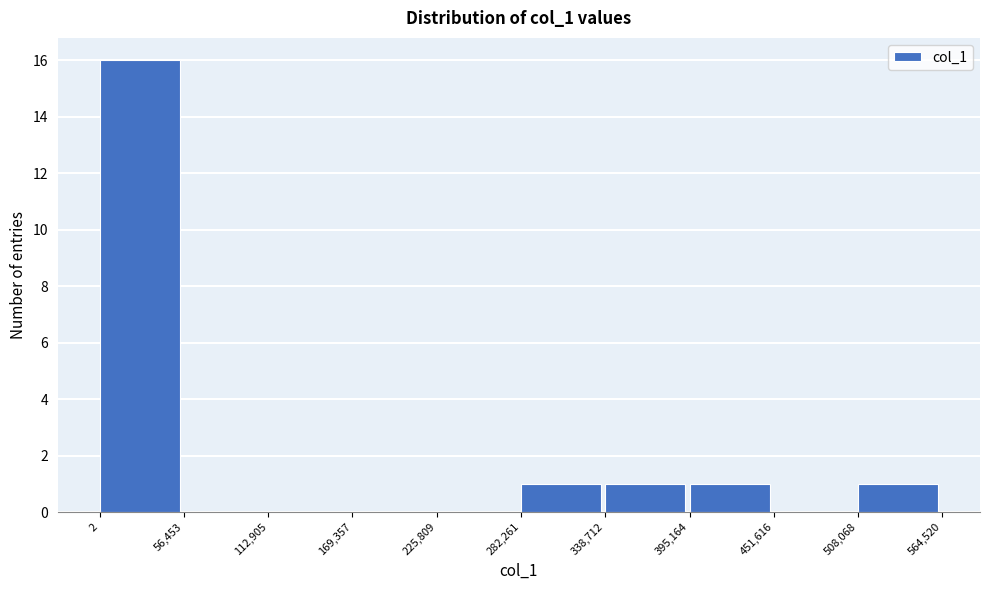

How tall is the bar that spans 2 to 56,453 on the x-axis? The values are not printed on the chart, so give them approximately, as read against the axis.

16